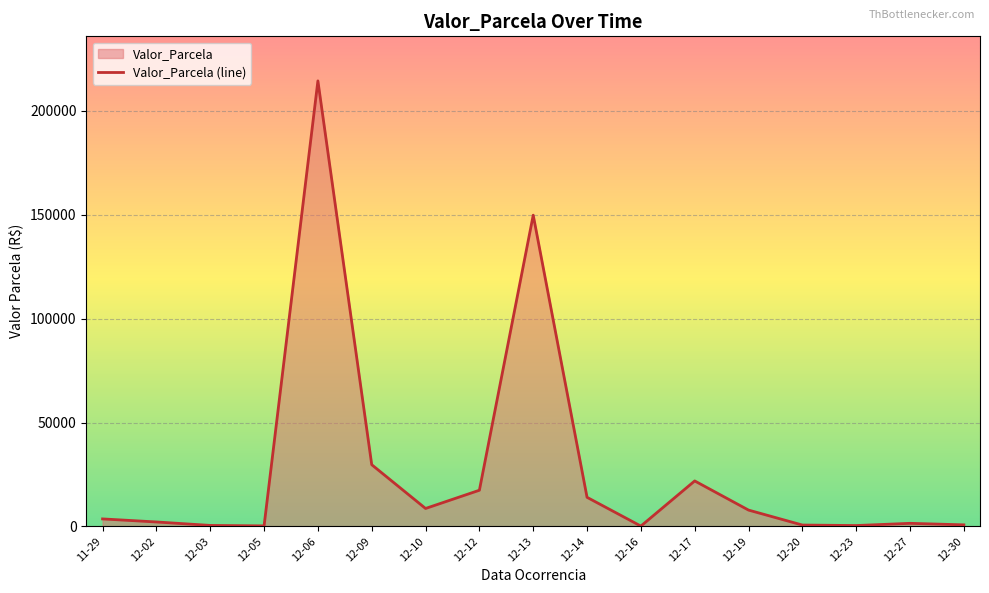

Reading left to right, what are all the values shown in this chart?

11-29=3607.1	12-02=2137.8	12-03=474.0	12-05=251.2	12-06=214411.8	12-09=29693.8	12-10=8632.6	12-12=17407.5	12-13=149790.3	12-14=14000.0	12-16=157.4	12-17=21889.3	12-19=7856.2	12-20=659.7	12-23=418.3	12-27=1484.5	12-30=750.4